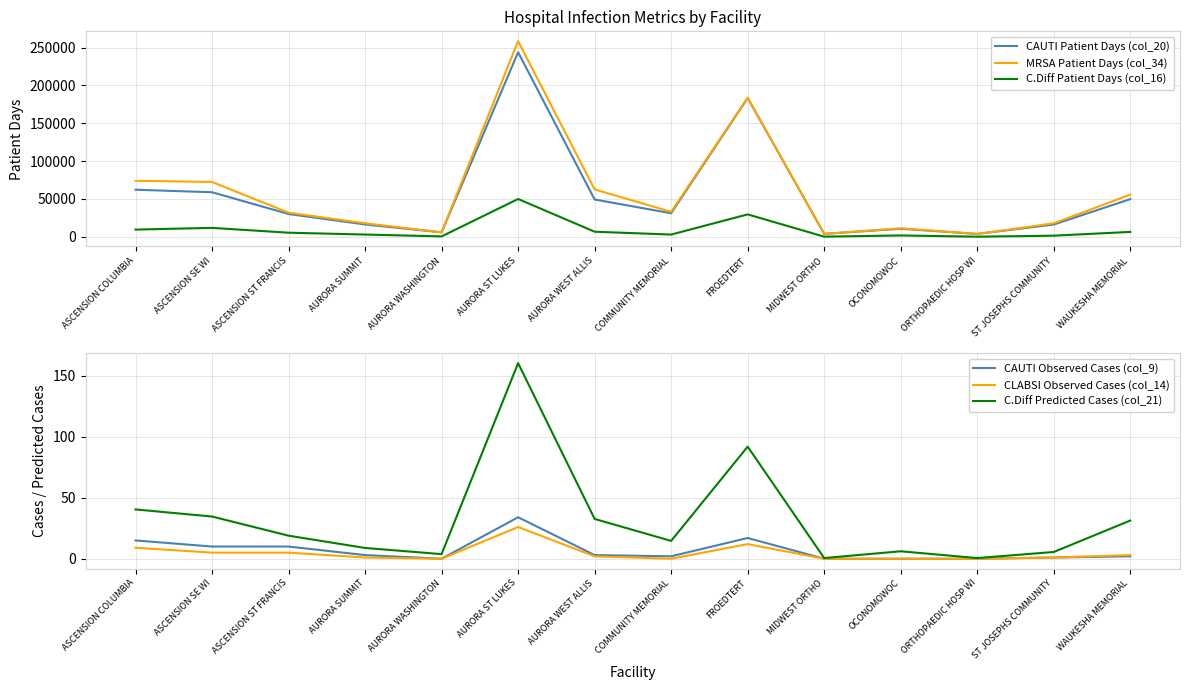

What is the label of the 14th point from the left?

WAUKESHA MEMORIAL